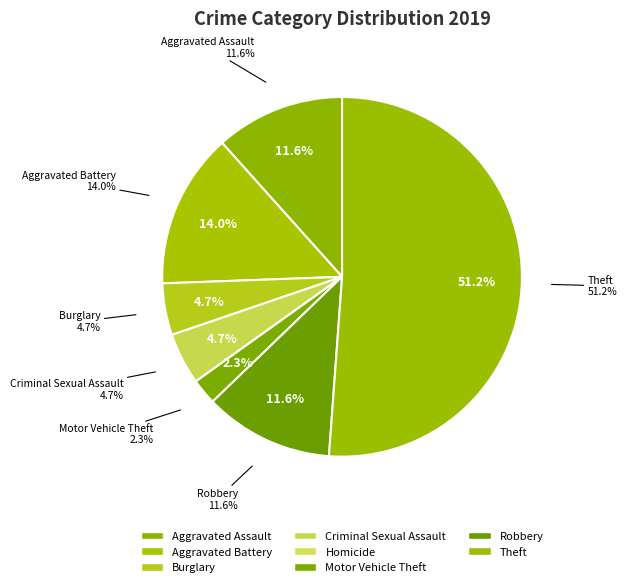

True or false: Burglary accounts for 14% of the total.

False